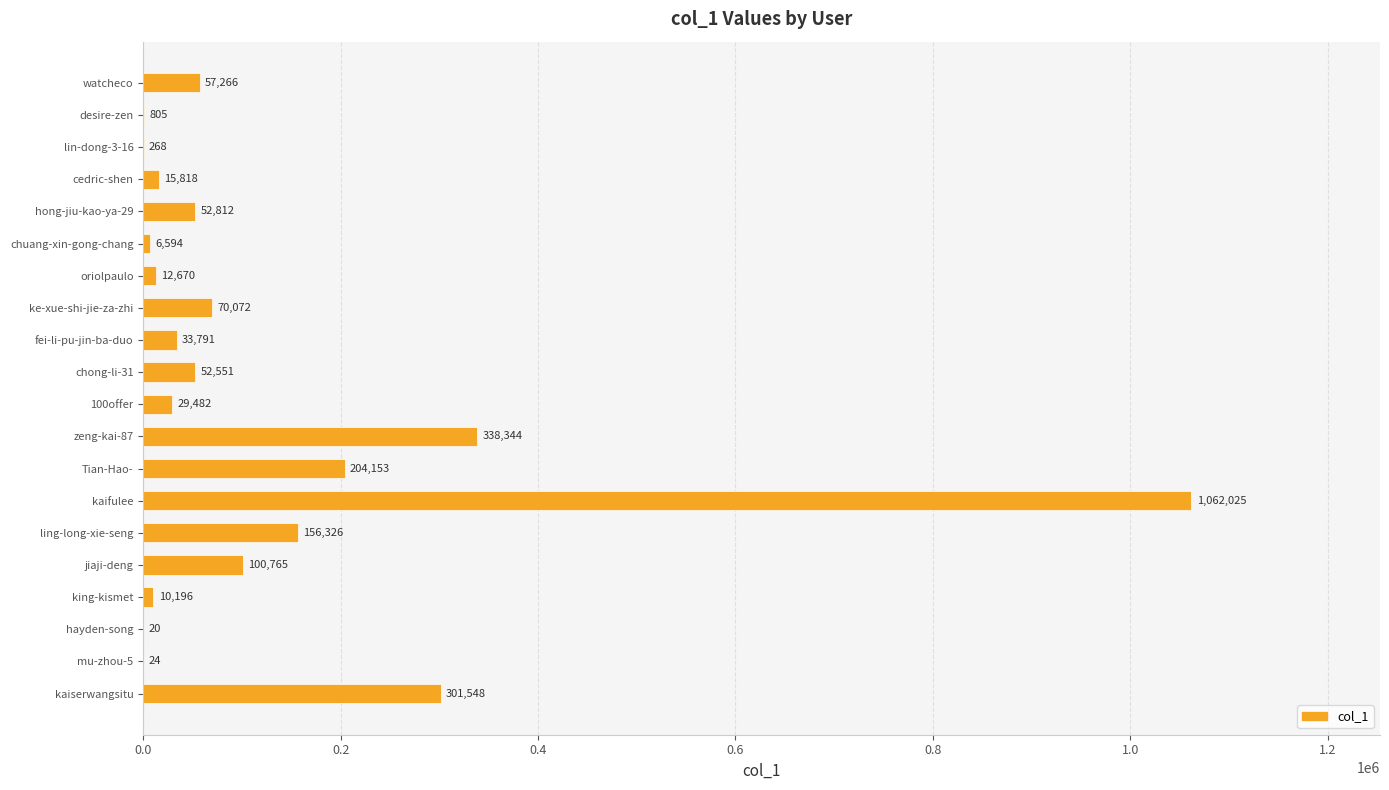

Is it true that the value at hong-jiu-kao-ya-29 is 52812?

True